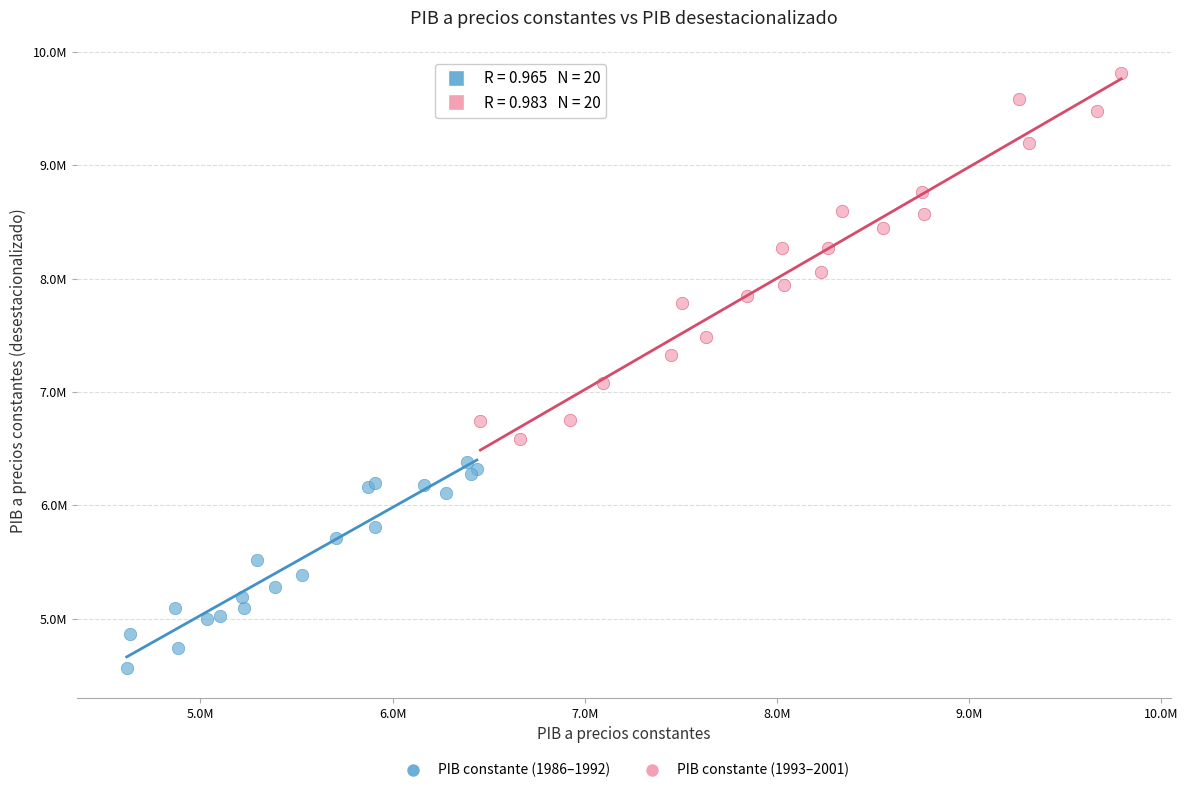

Which series contains the highest Y value?

PIB constante (1993–2001)